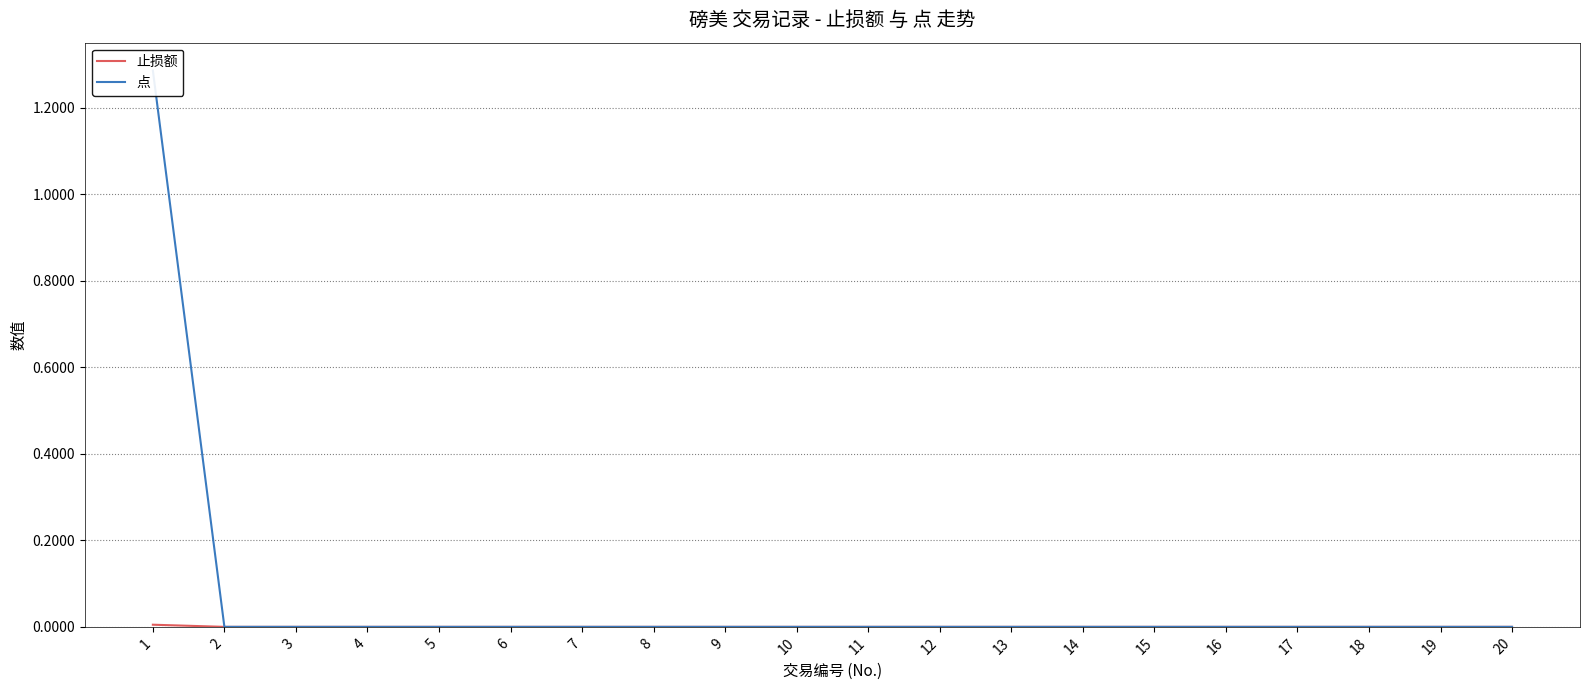

Count the number of data series in this chart.

2